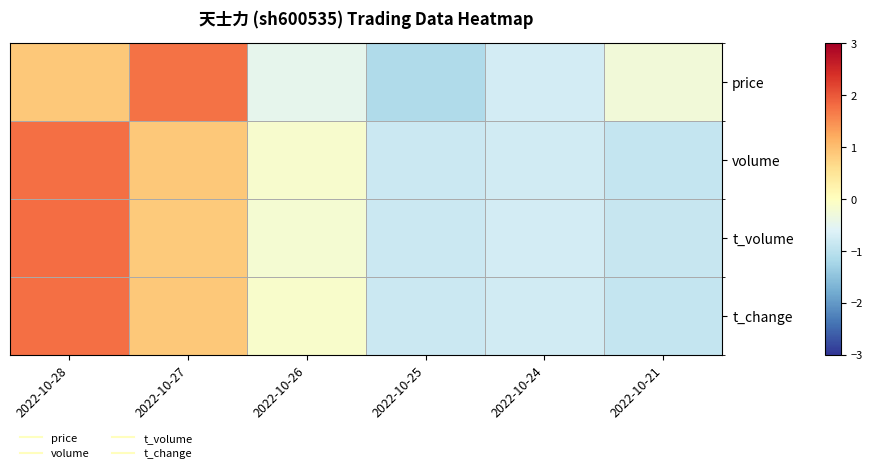

At 2022-10-24, list the series in order from smallest to largest.

t_change, volume, t_volume, price